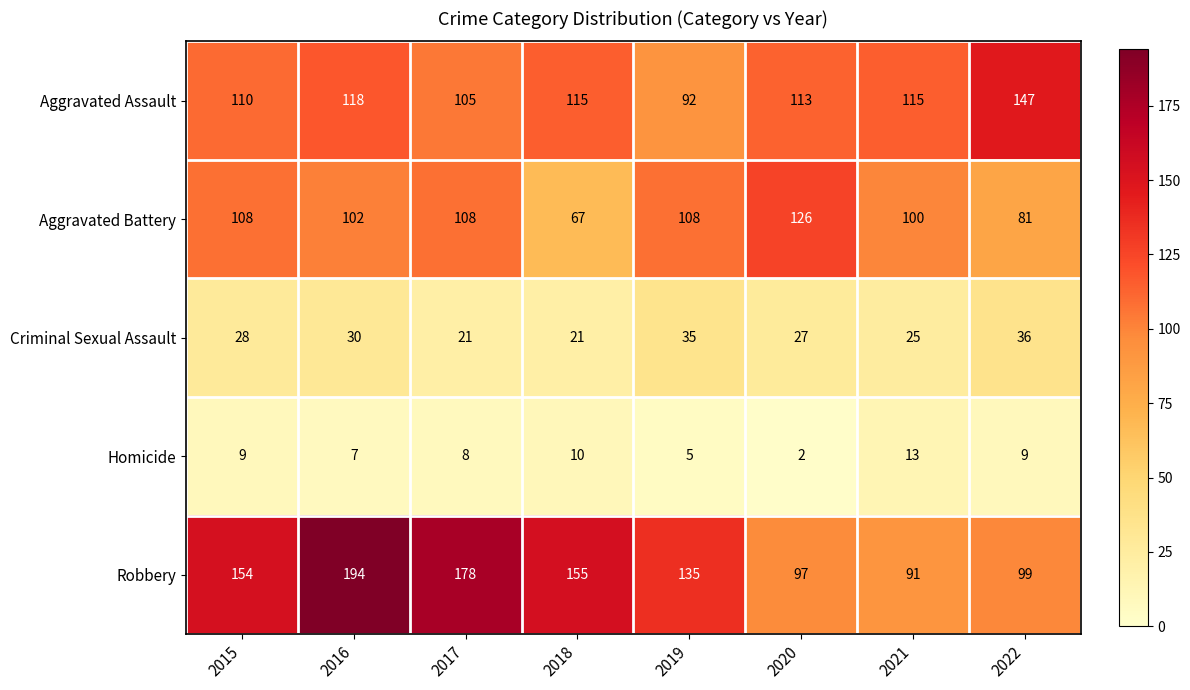

Which category has the lowest value in the Homicide series?

2020